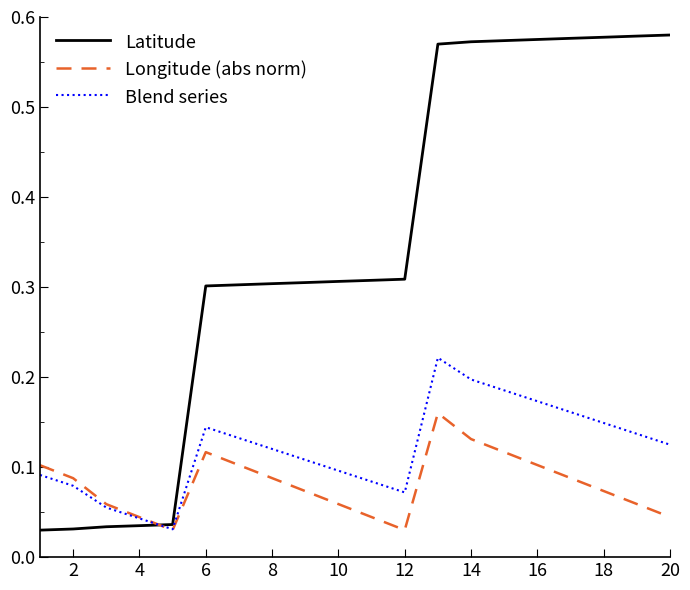

Rank the series by their maximum value, from highest to lowest.

Latitude, Blend series, Longitude (abs norm)